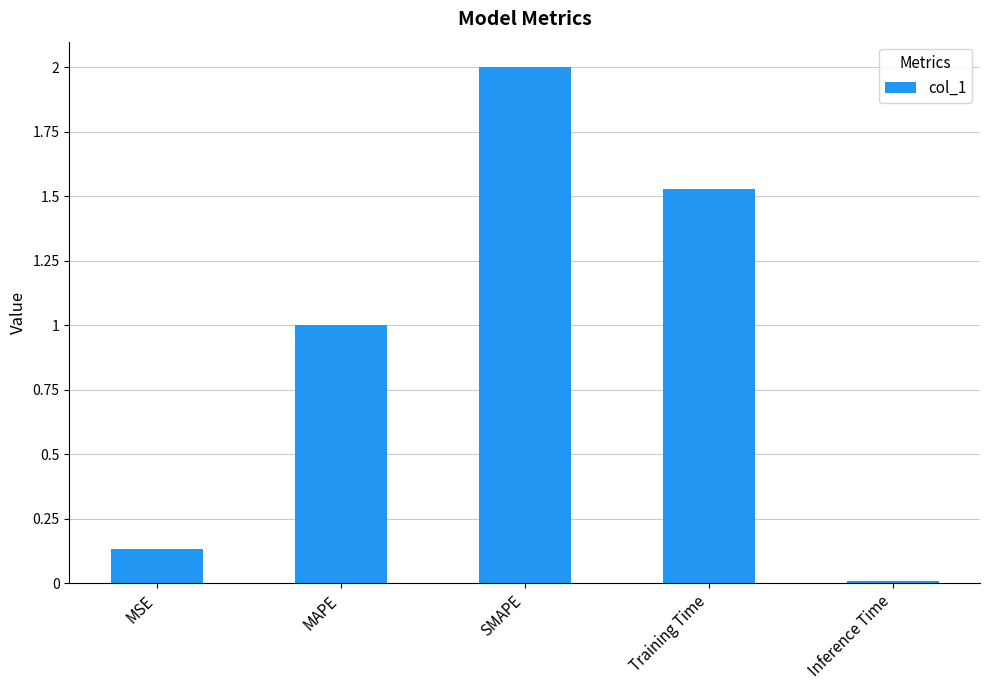

What is the difference between the second highest and second lowest values?

1.4